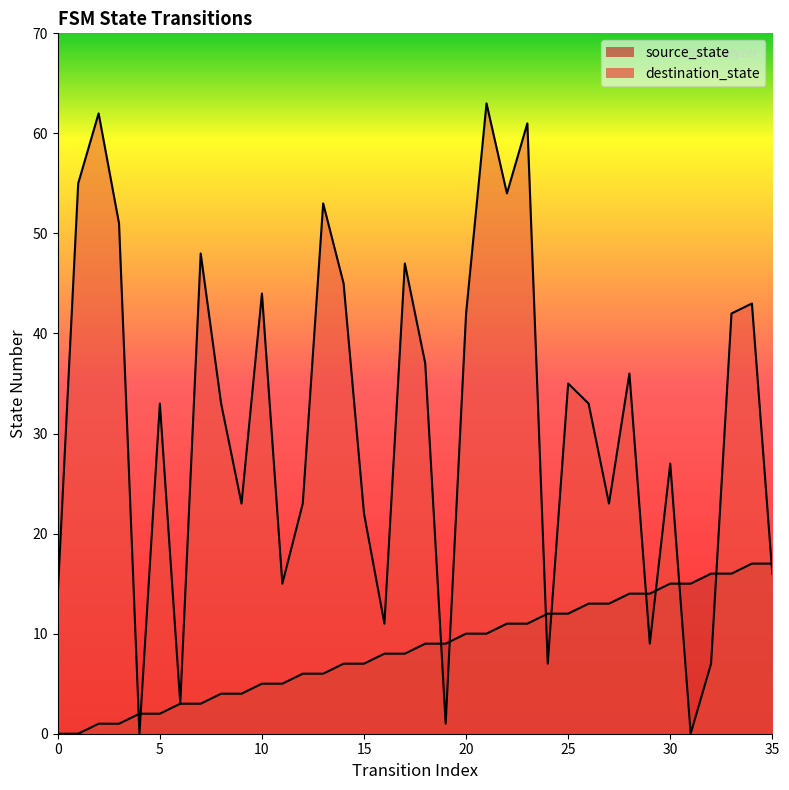

Is the value of source_state at 7 greater than the value of destination_state at 21?

No